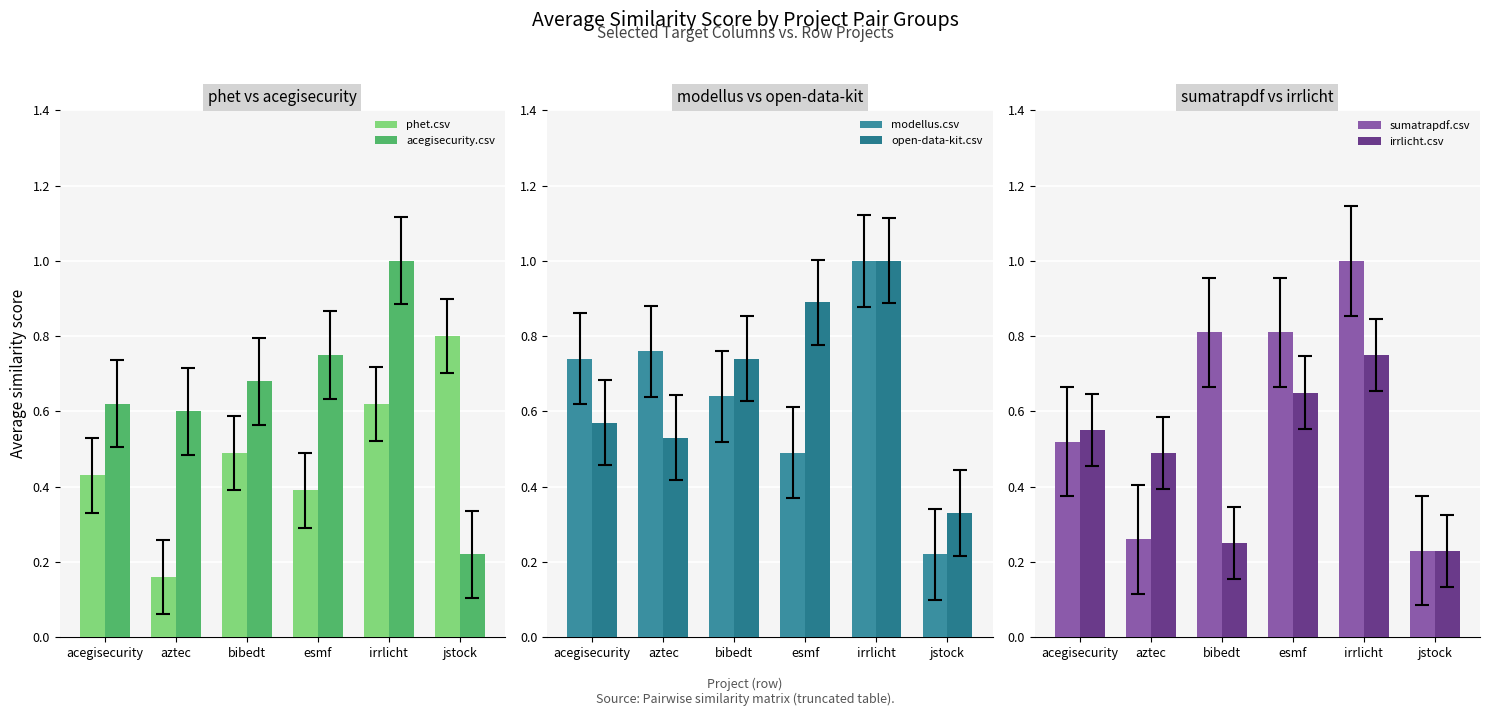

What position from the left is acegisecurity?

1